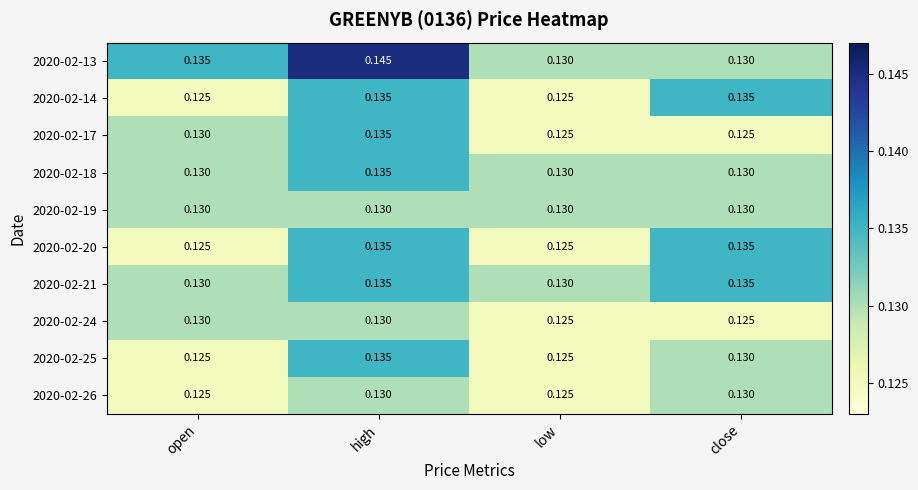

Count the number of data series in this chart.

10